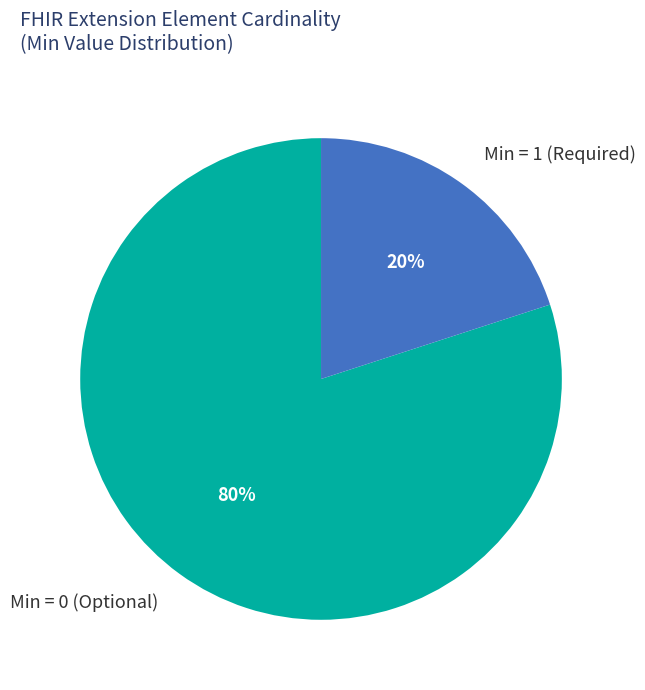

Which has a higher value, Min = 1 (Required) or Min = 0 (Optional)?

Min = 0 (Optional)